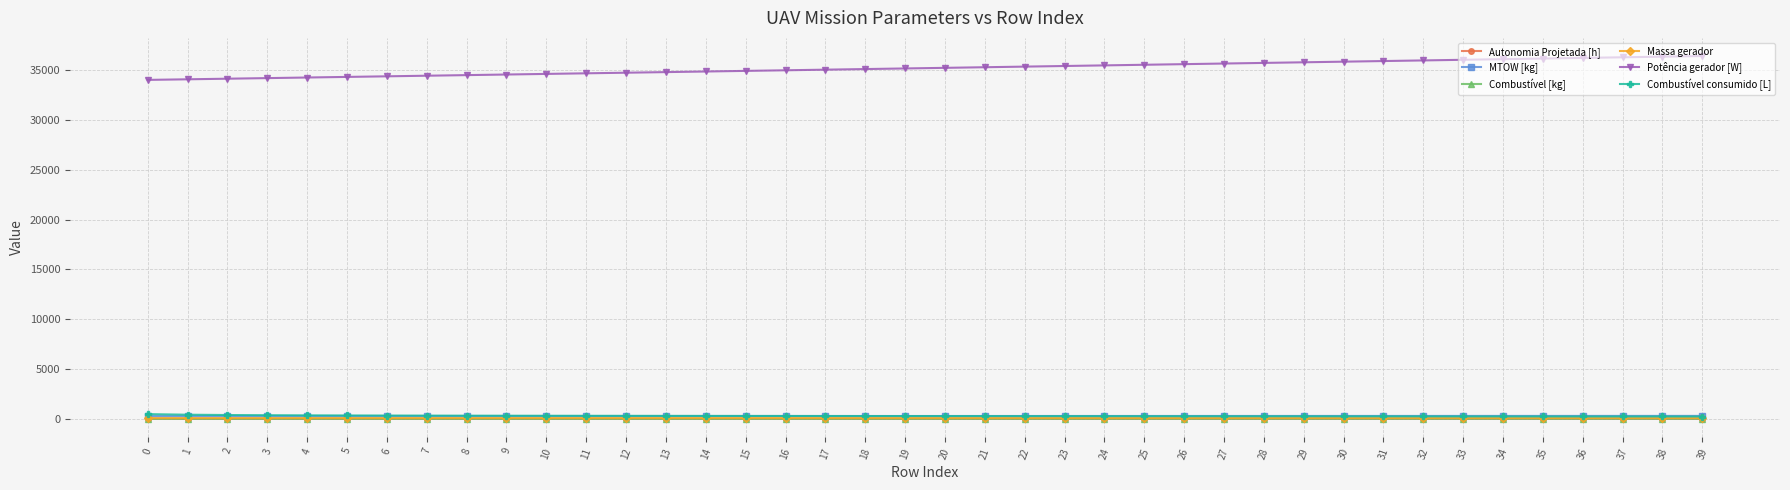

What is the spread (max minus min) of values at 22?

35370.8